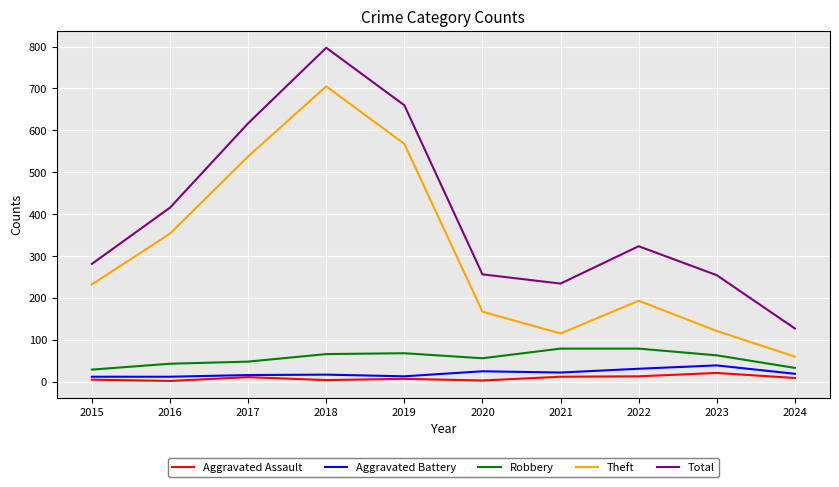

How many lines are shown in the chart?

5